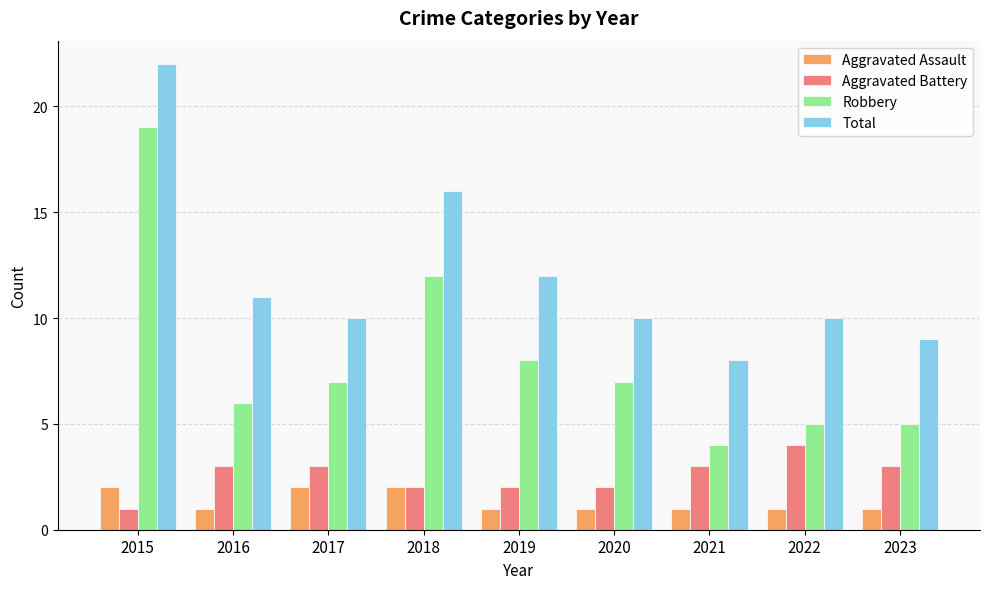

What is the total value across all series at 2023?

18